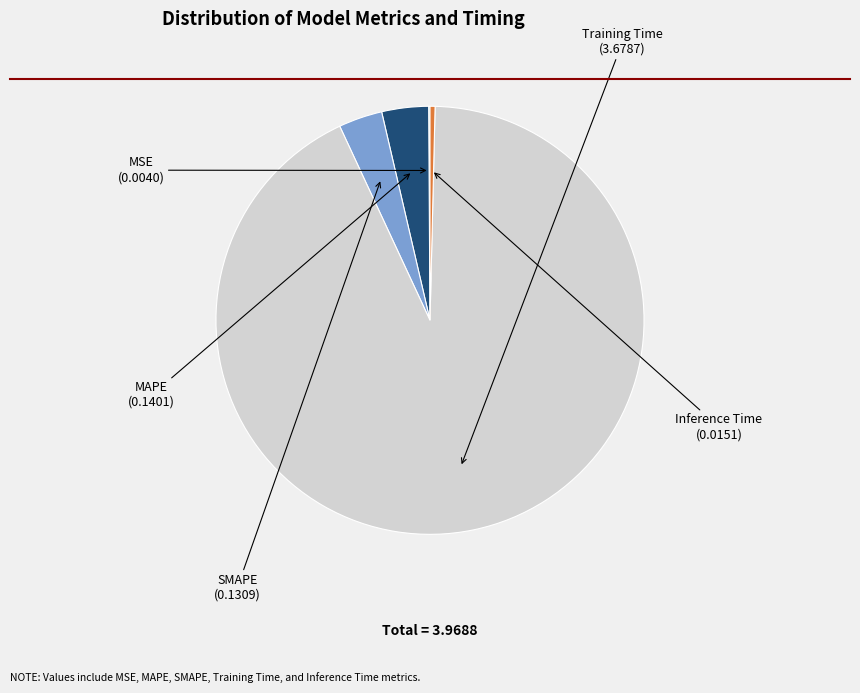

Is it true that Training Time is 79% of the pie?

False